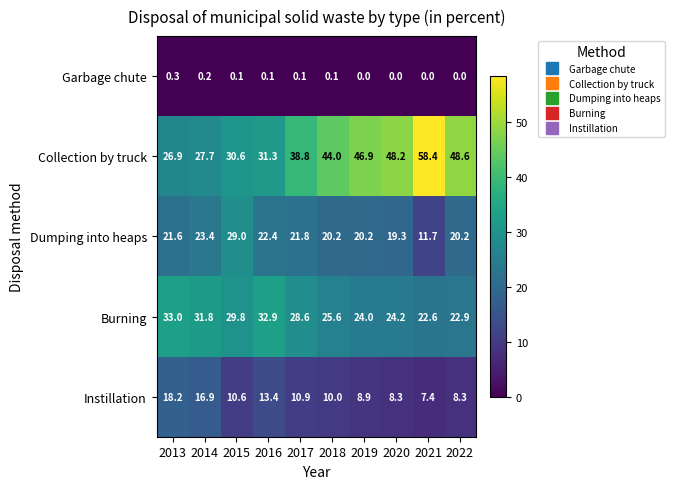

At how many categories does at least one series exceed 35?

6